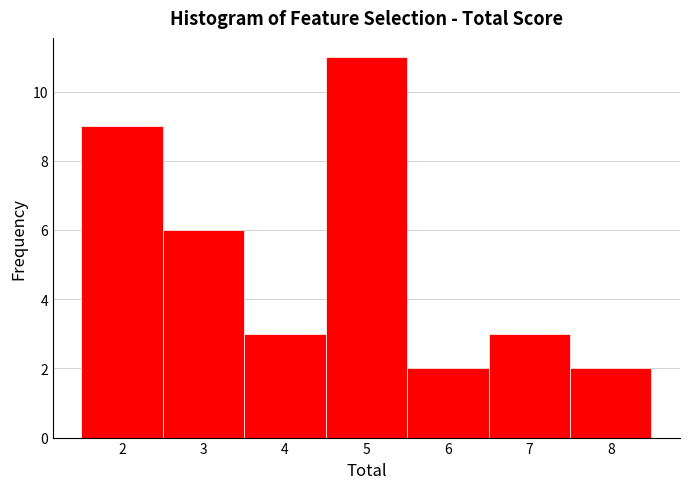

Reading left to right, transcribe this chart: for each bar, give the range it covers on the x-axis and its height. The values are not printed on the chart, so give them approximately, as read against the axis.

1.5 to 2.5: 9
2.5 to 3.5: 6
3.5 to 4.5: 3
4.5 to 5.5: 11
5.5 to 6.5: 2
6.5 to 7.5: 3
7.5 to 8.5: 2